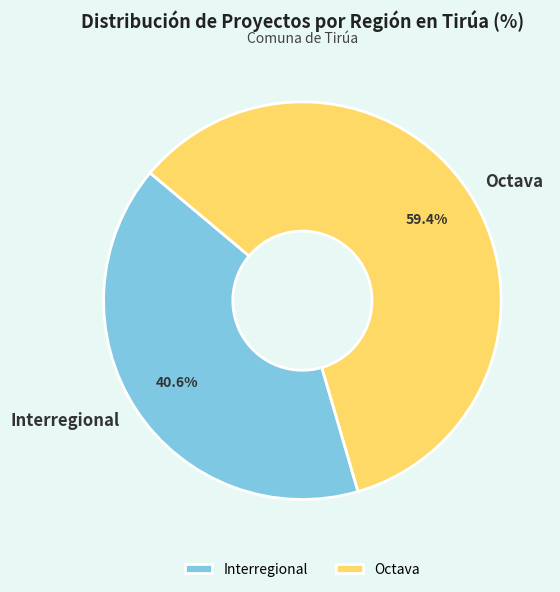

What percentage is the Octava slice, to the nearest percent?

59%